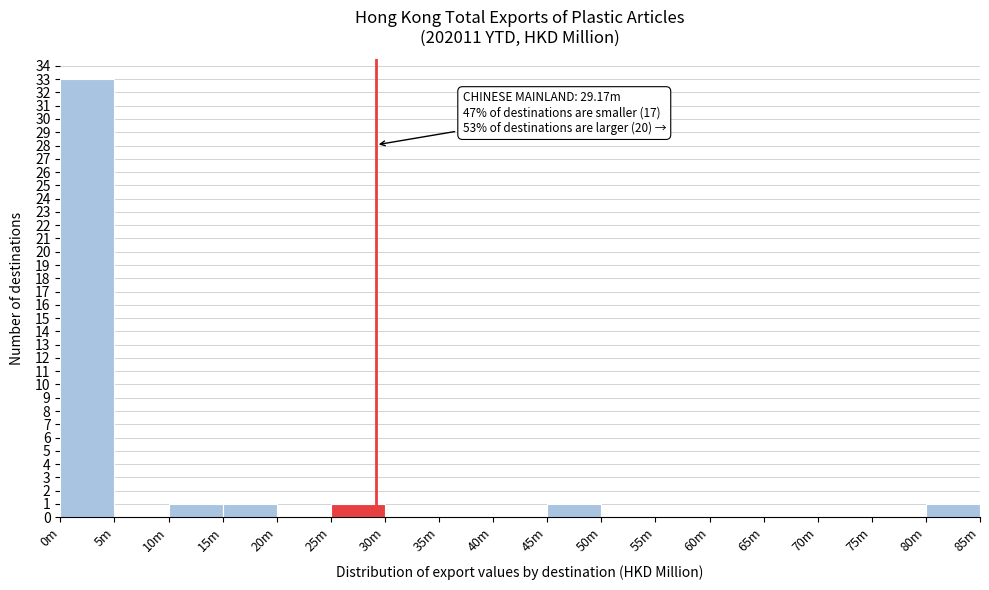

Reading left to right, transcribe all the data shown in this chart.

0m=33	5m=0	10m=1	15m=1	20m=0	25m=1	30m=0	35m=0	40m=0	45m=1	50m=0	55m=0	60m=0	65m=0	70m=0	75m=0	80m=1